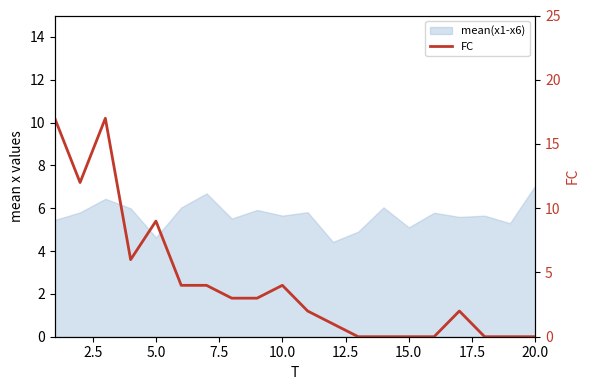

How many interior local peaks (higher than both neighbors) does the data have?

4